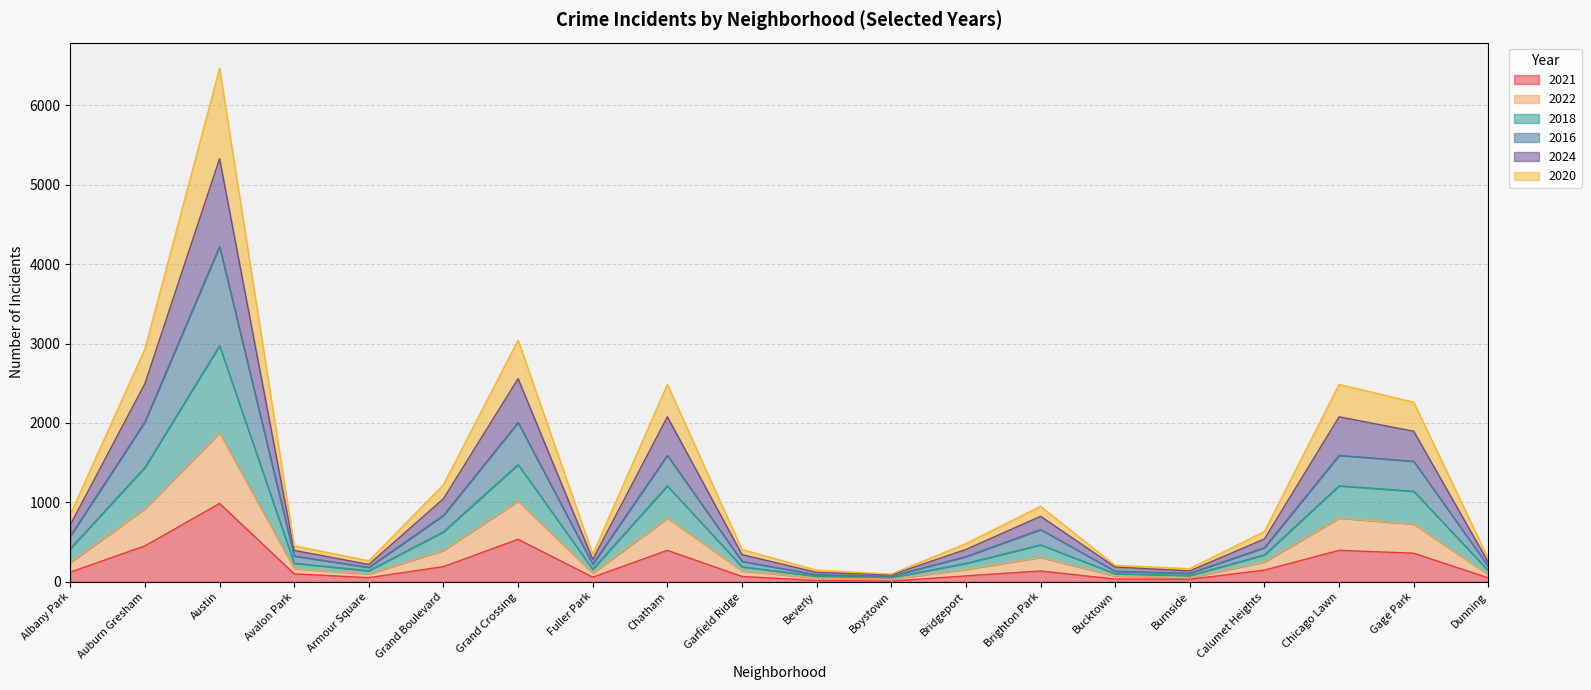

What is the difference between the highest and lowest values at Garfield Ridge?

339